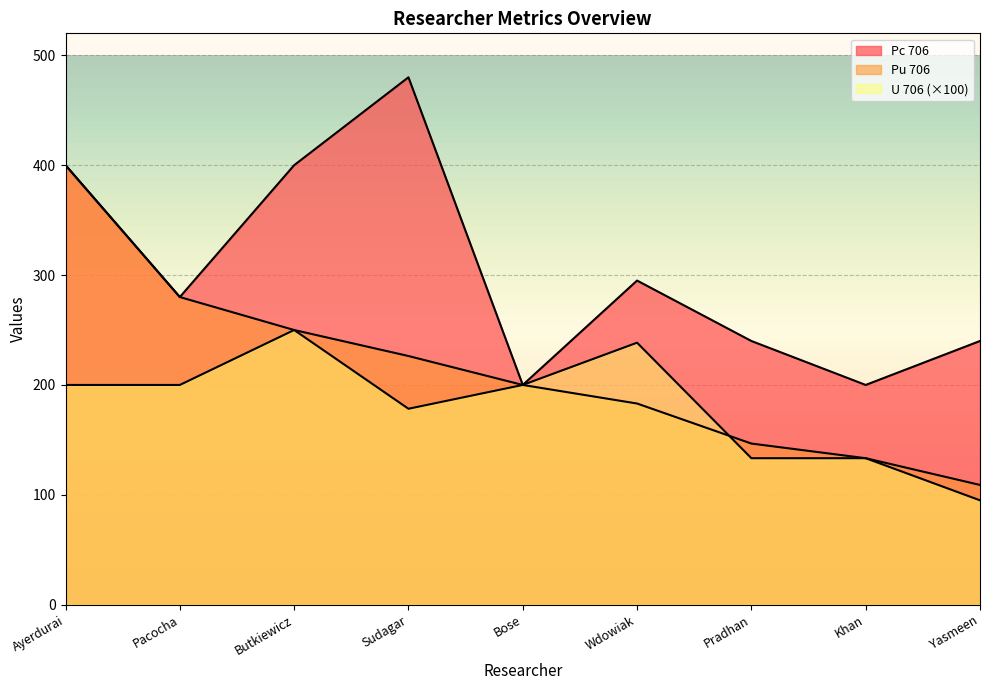

At which label is Pc 706 closest to 340?

Wdowiak